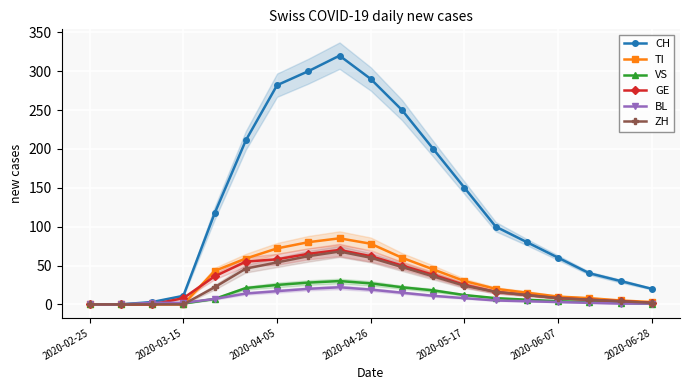

At how many categories does at least one series exceed 103?

9